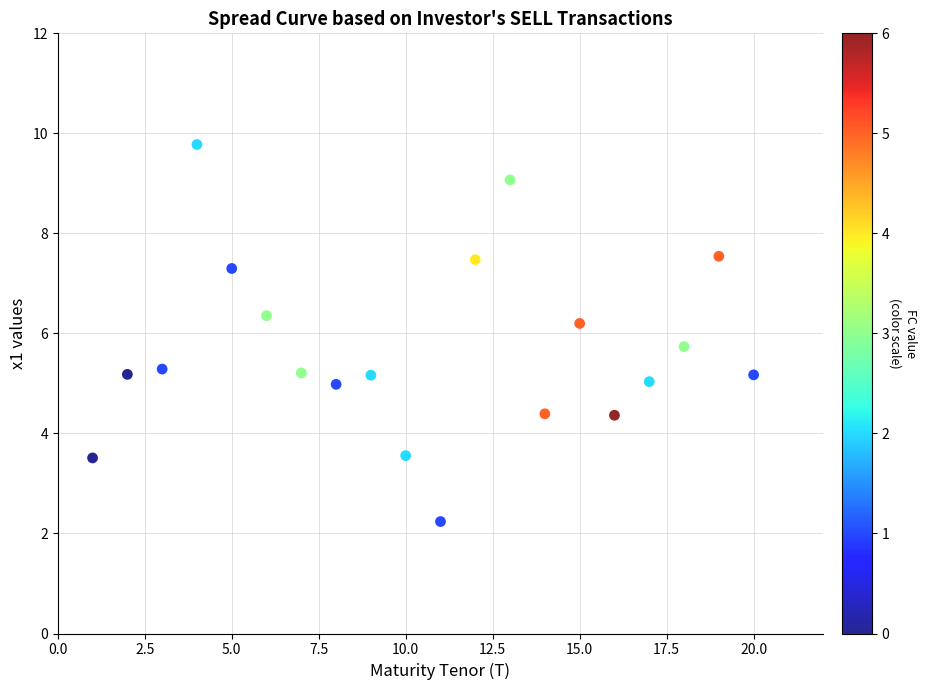

What is the range of Y values (max minus min)?

7.5